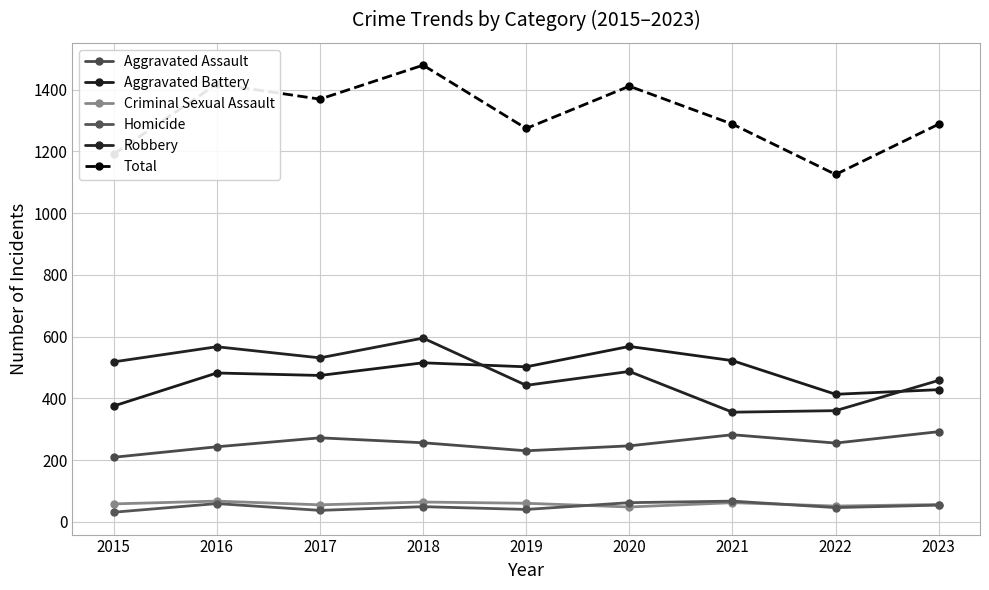

True or false: Aggravated Battery and Criminal Sexual Assault cross at least once.

False